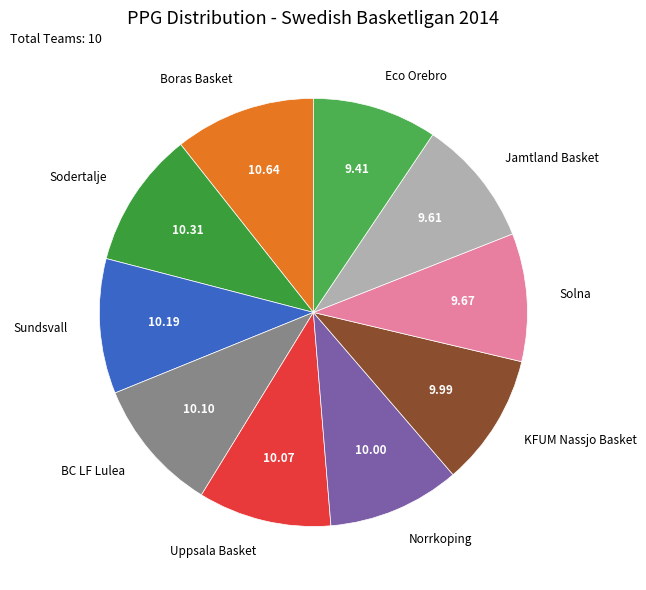

Do Sundsvall and Jamtland Basket together represent more than half of the pie?

No